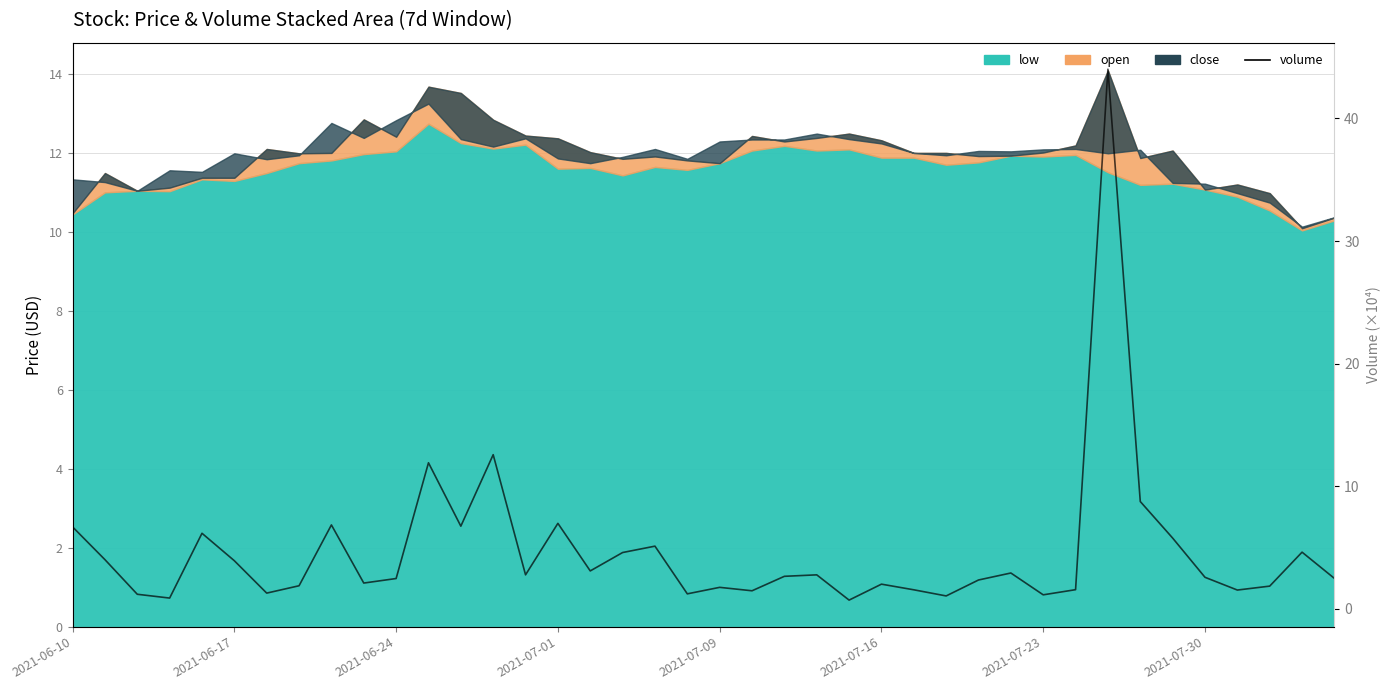

What is the sum of all values?

186.3